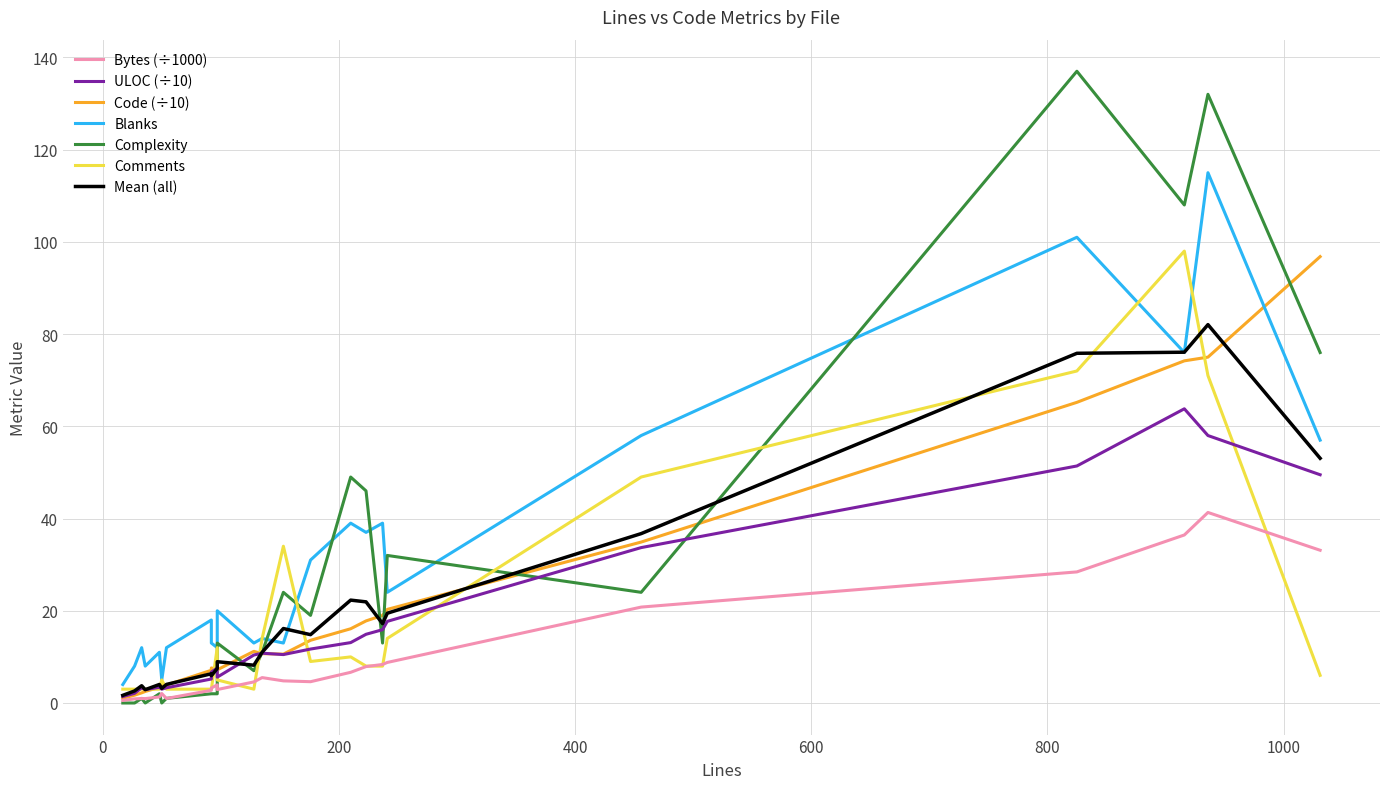

In Blanks, how many points are lower than both neighbors (excluding endpoints)?

8